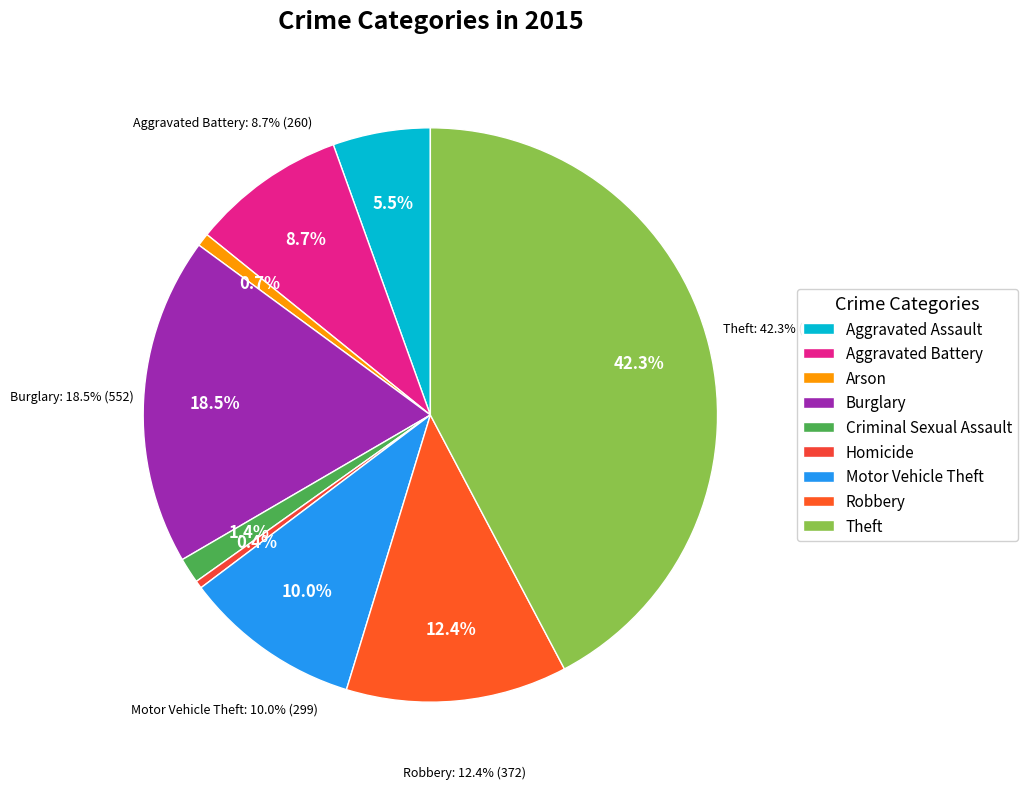

What is the change in value from Burglary to Motor Vehicle Theft?

-253